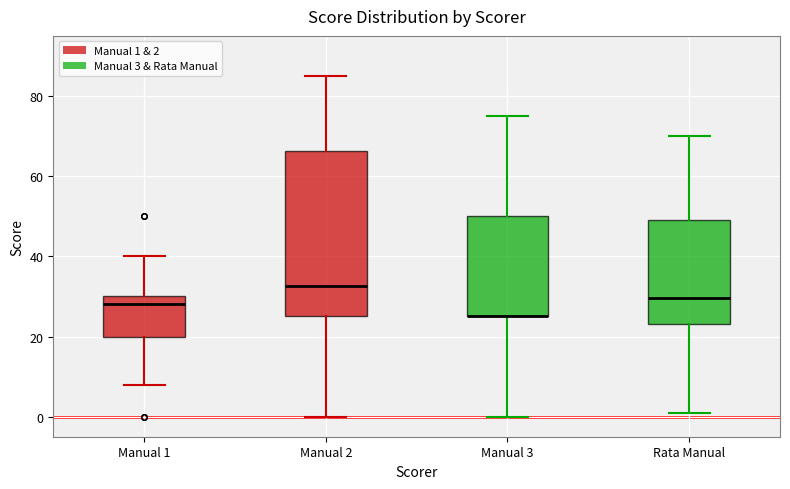

Reading left to right, transcribe this box plot: for each box, give where its median line is, the range the box spans, and where its two whiskers end, as read against the y-axis. The values are not printed on the chart, so give them approximately, as read against the axis.

Manual 1: median 28, box 20 to 30, whiskers 8 to 40
Manual 2: median 32, box 26 to 66, whiskers 0 to 86
Manual 3: median 26 (drawn on the box's lower edge), box 26 to 50, whiskers 0 to 76
Rata Manual: median 30, box 24 to 50, whiskers 2 to 70